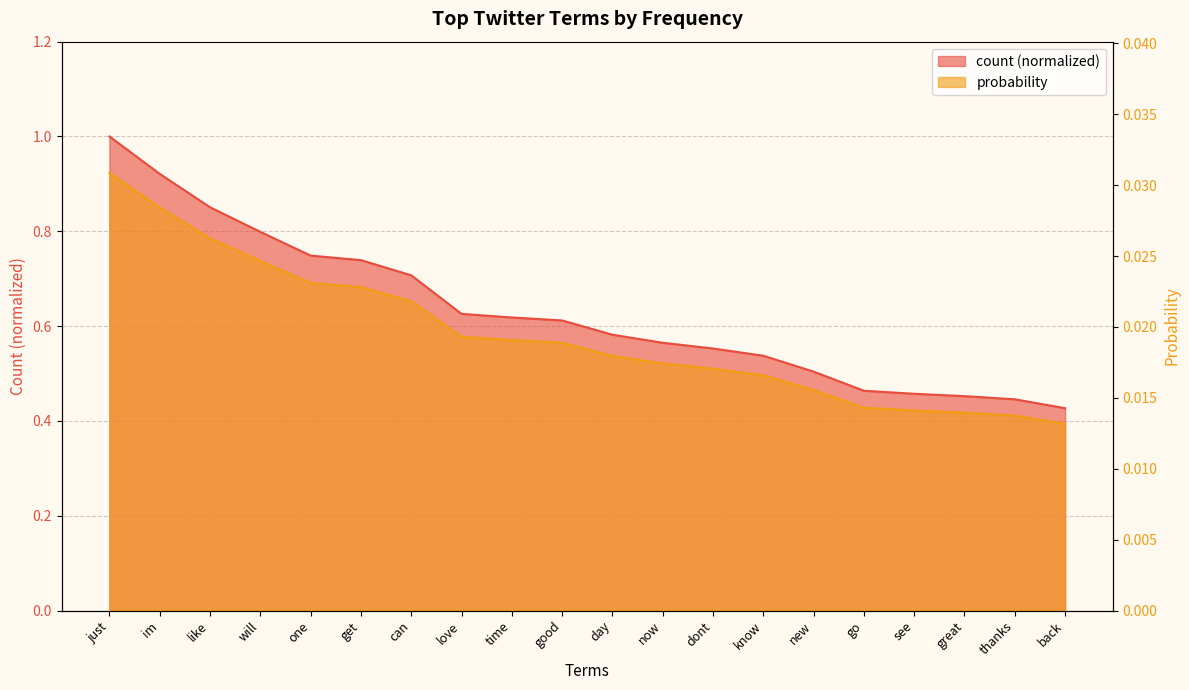

At can, list the series in order from largest to smallest.

count, probability